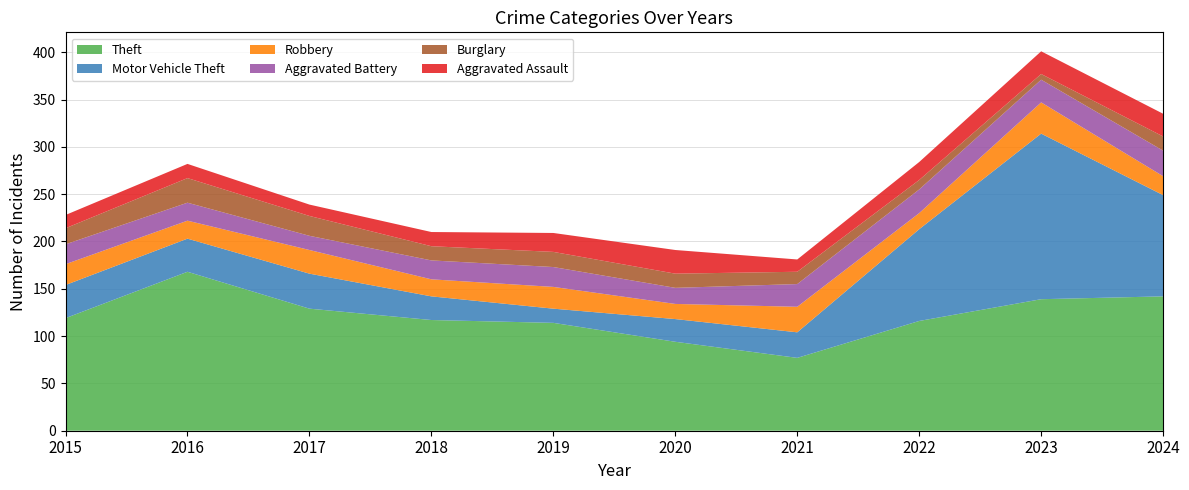

Reading right to left, list all the values displayed in this chart.

Theft: 142	139	116	77	94	114	117	129	168	119
Motor Vehicle Theft: 107	175	97	27	24	15	25	37	35	35
Robbery: 20	33	17	27	16	23	18	25	19	22
Aggravated Battery: 27	24	25	24	17	21	20	15	19	21
Burglary: 15	6	10	13	15	16	15	21	26	17
Aggravated Assault: 24	24	19	13	25	20	15	12	15	14